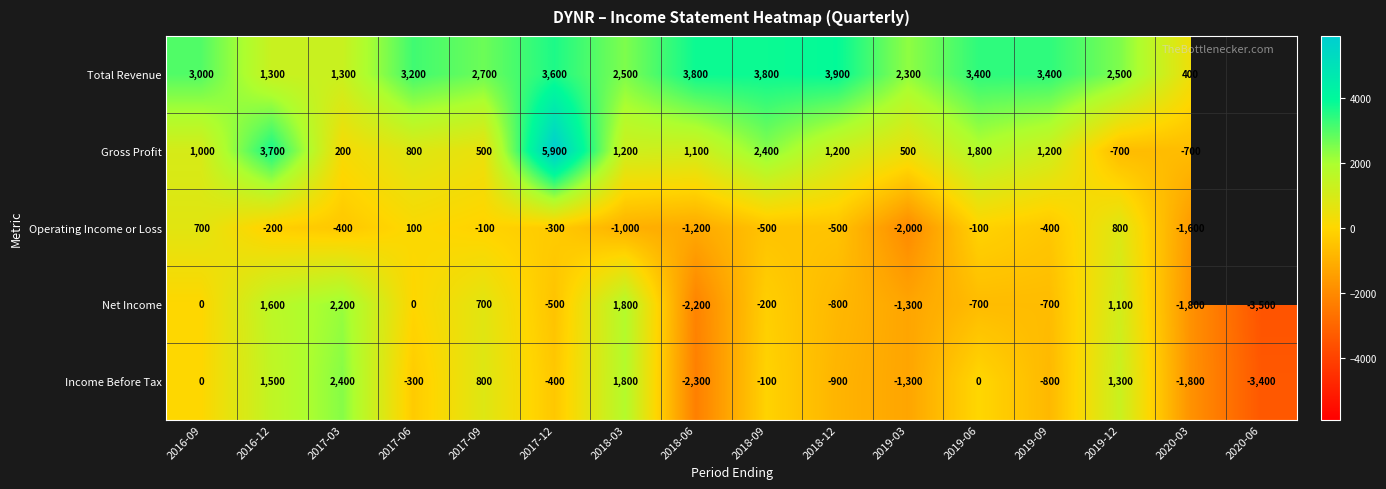

At which label does Income Before Tax first exceed -100?

2016-09